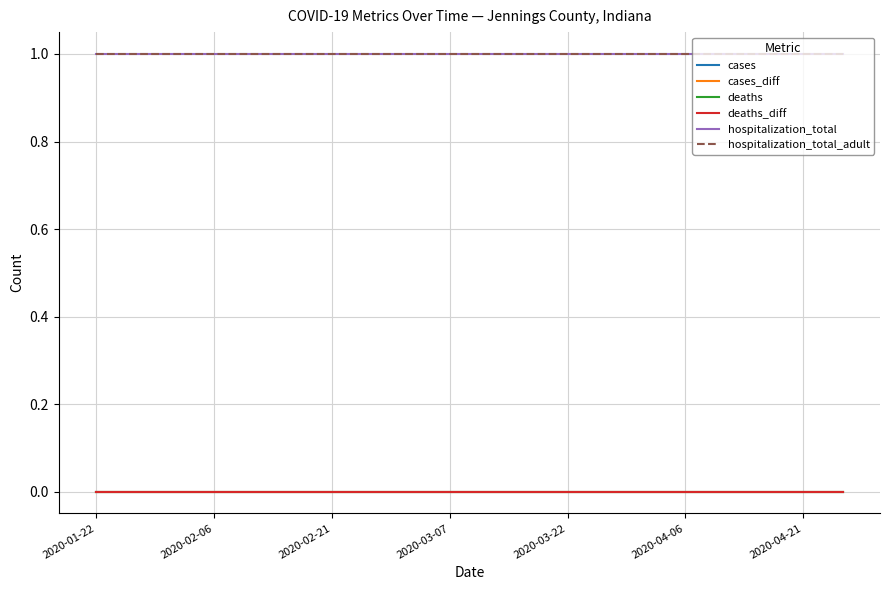

Does the chart display data point markers on the line(s)?

No